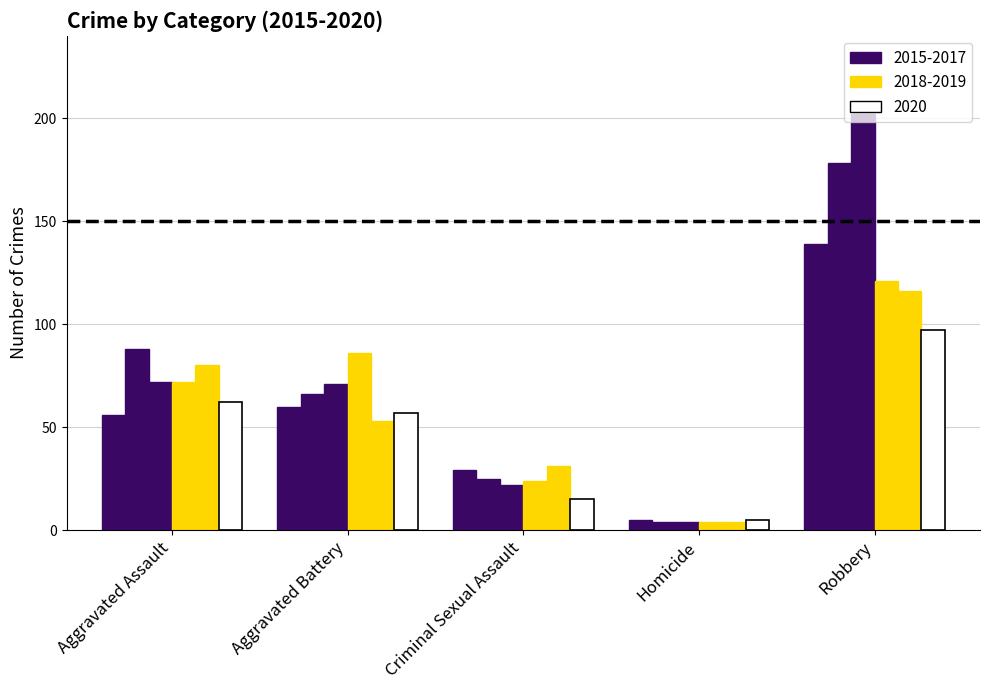

How many groups of bars are there?

5